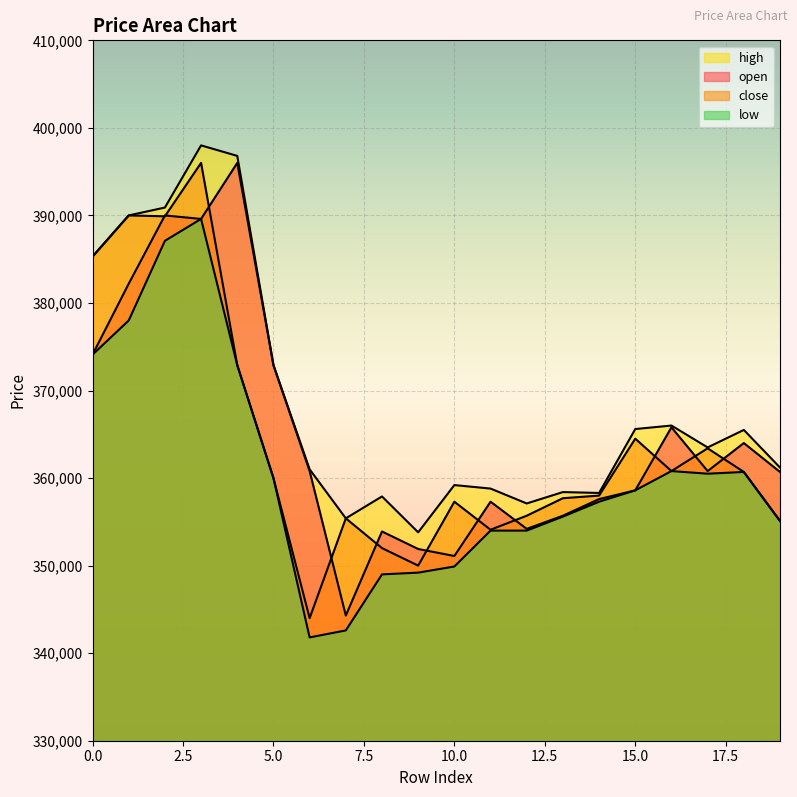

At which category is the sum across all series the highest?

3